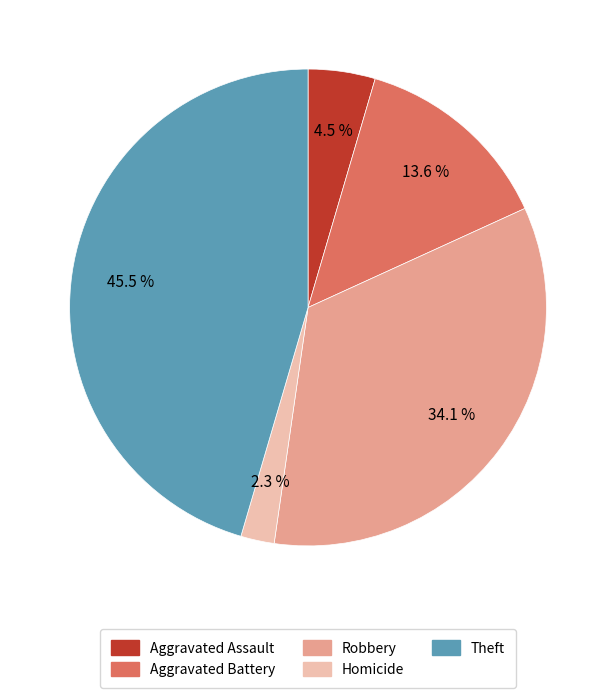

Does Theft represent more than half of the total?

No